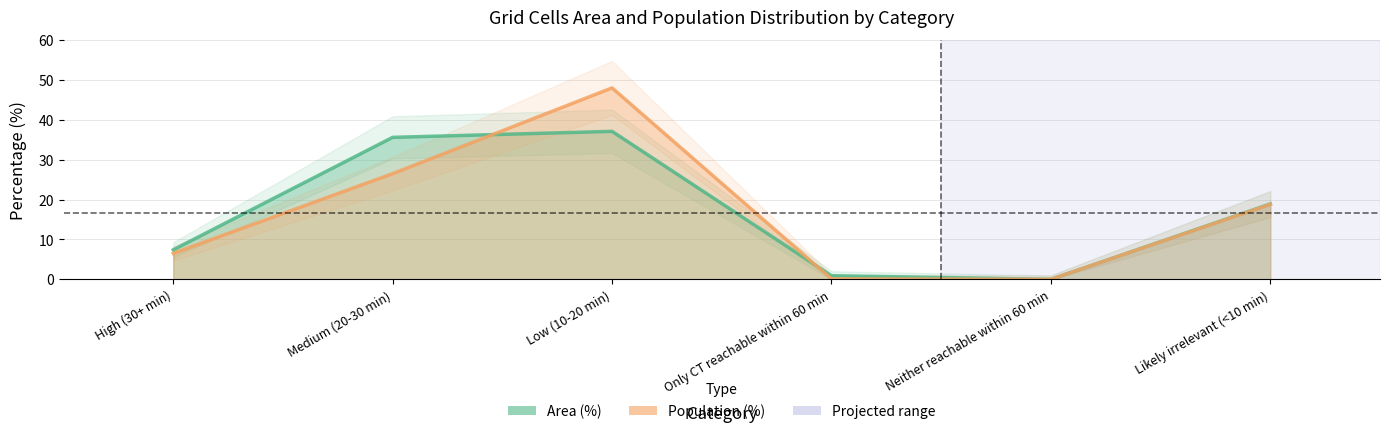

True or false: Area (%) has more than 1 interior local peaks.

False